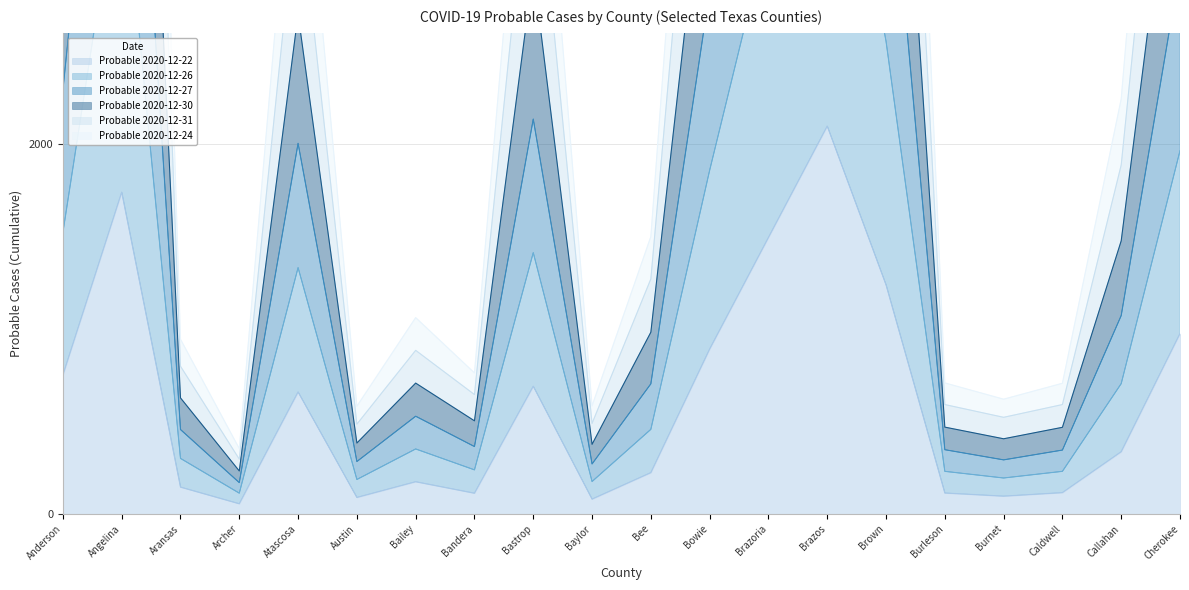

What is the spread (max minus min) of values at Brazoria?

8453